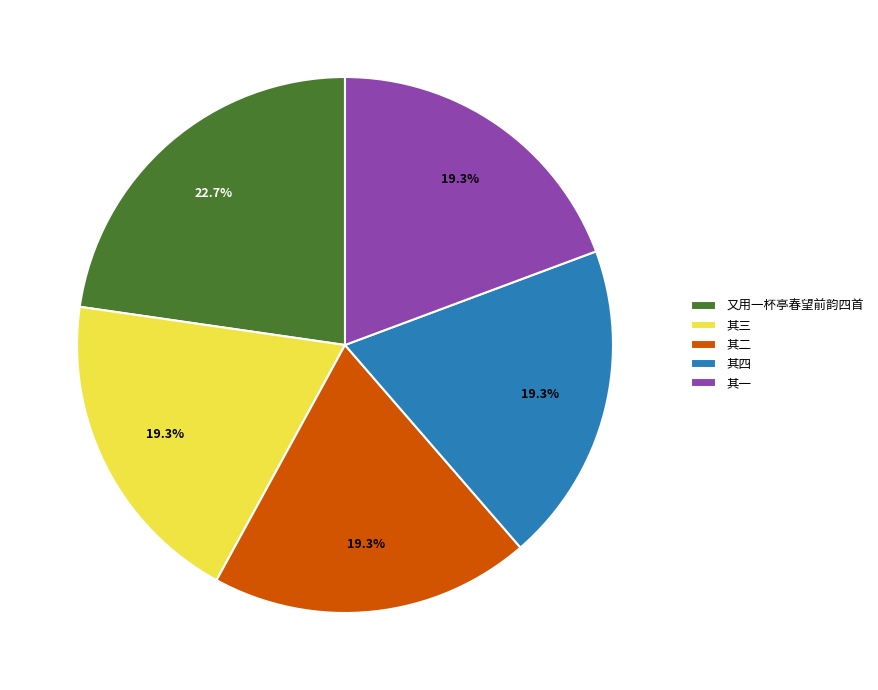

True or false: 又用一杯亭春望前韵四首 accounts for 23% of the total.

True